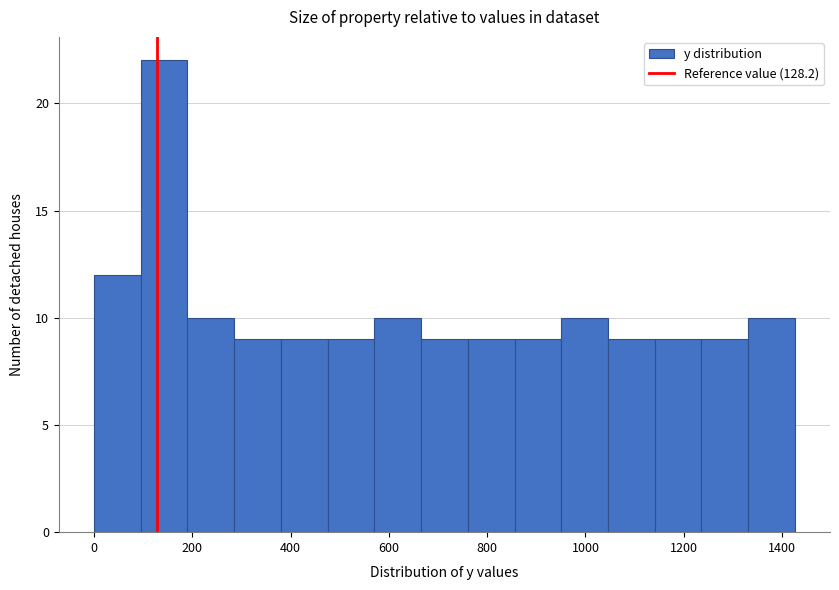

Reading left to right, transcribe this chart: for each bar, give the range it covers on the x-axis and its height. Neither the bar edges nor the heights are printed on the chart, so give them approximately, as read against the axes.

0 to 100: 12
100 to 200: 22
200 to 280: 10
280 to 380: 9
380 to 480: 9
480 to 580: 9
580 to 660: 10
660 to 760: 9
760 to 860: 9
860 to 960: 9
960 to 1040: 10
1040 to 1140: 9
1140 to 1240: 9
1240 to 1340: 9
1340 to 1420: 10